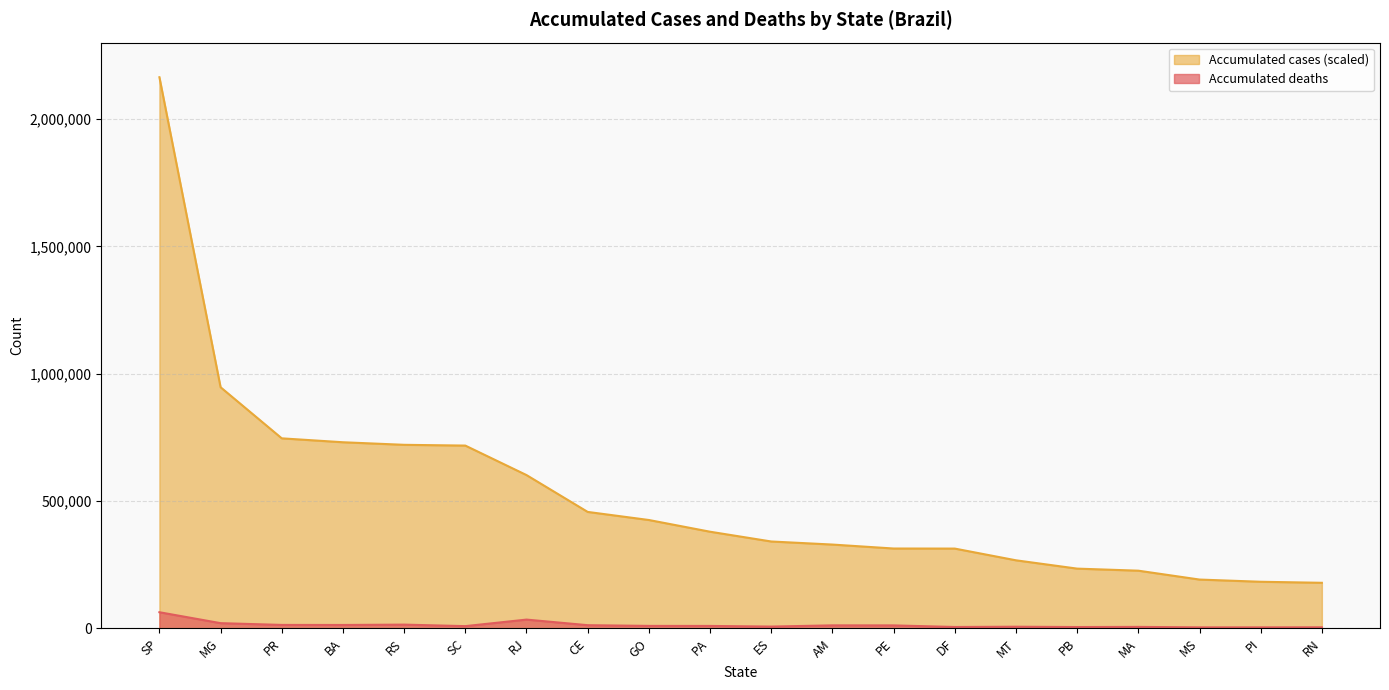

The value of Accumulated deaths at MG is 28414. True or false?

False